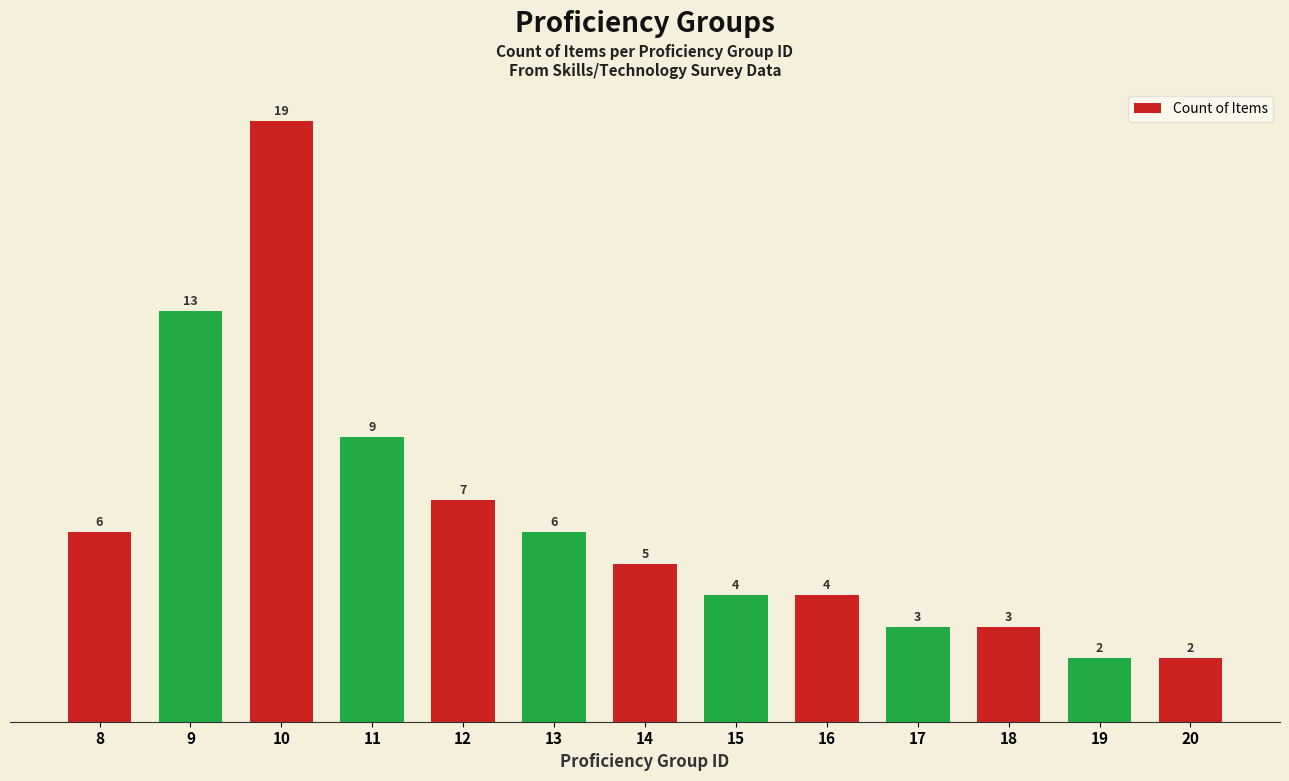

Which category has the highest value across all series?

10